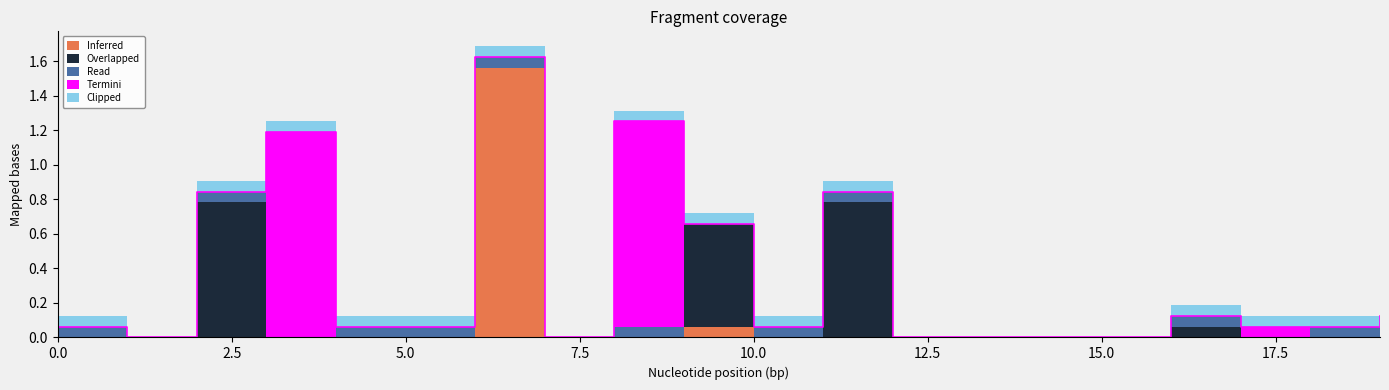

What is the sum of all Clipped values?

0.9